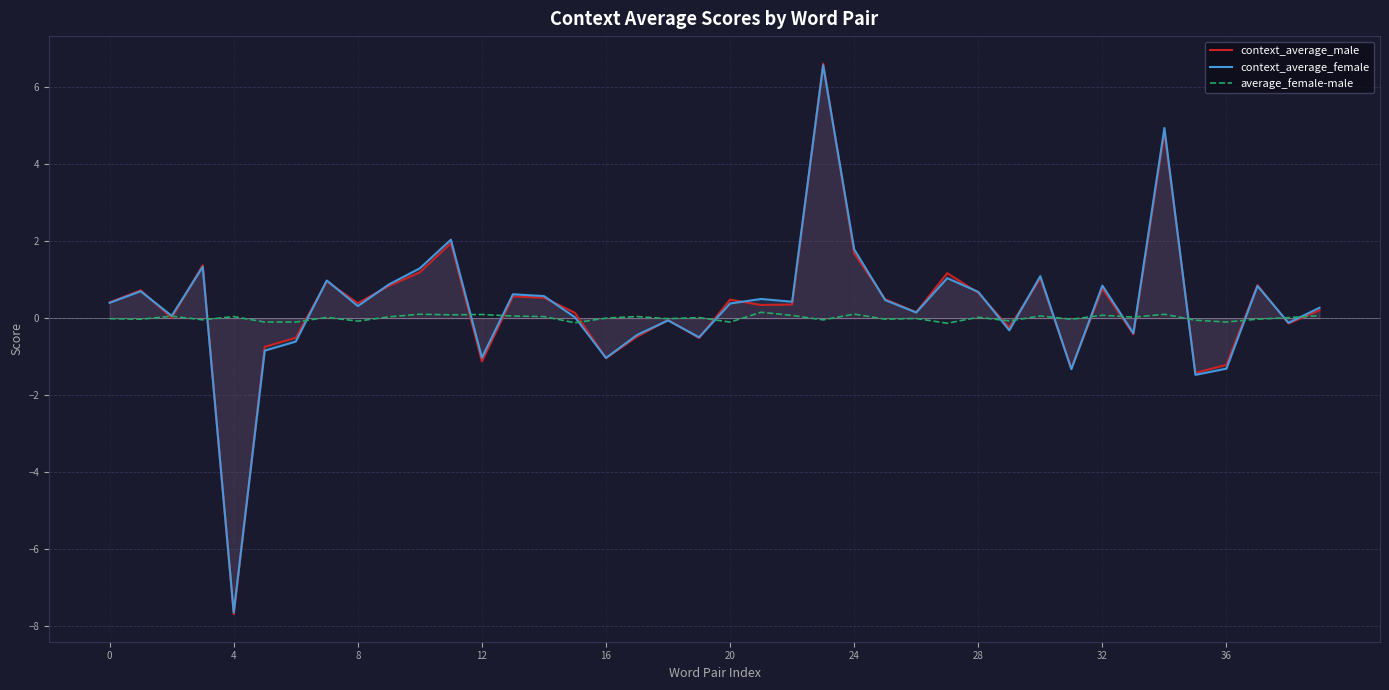

Which series has the widest spread of values?

context_average_male